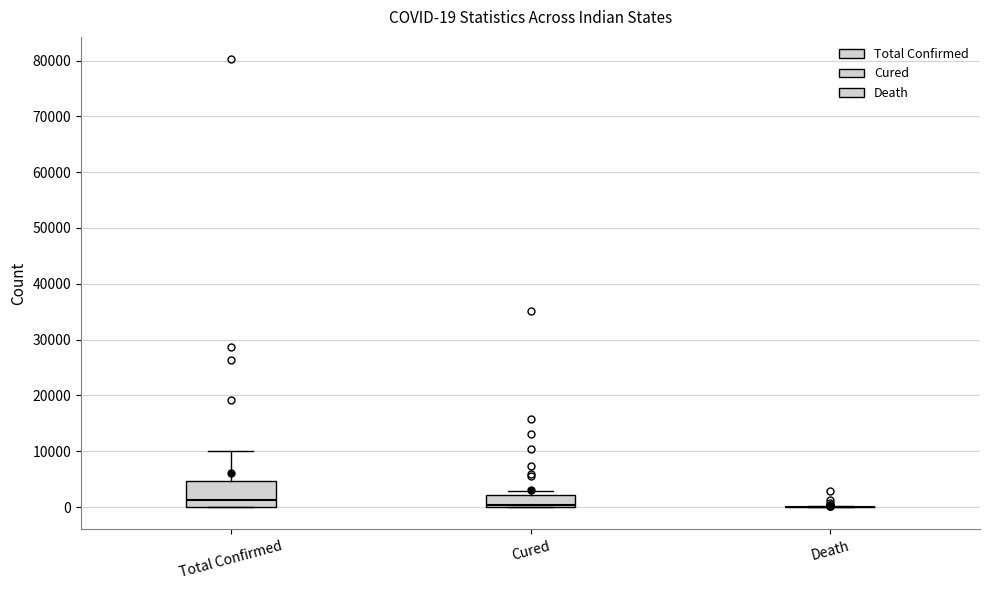

Which box is the tallest, from its lower edge to its upper edge?

Total Confirmed